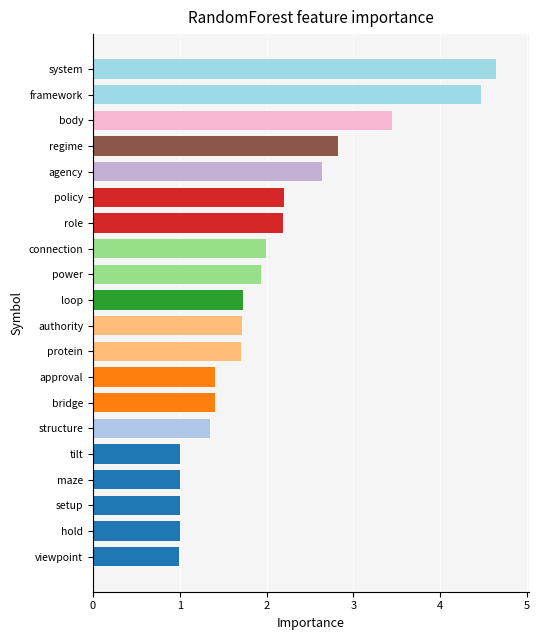

Are the bars grouped side by side (vs. stacked)?

No